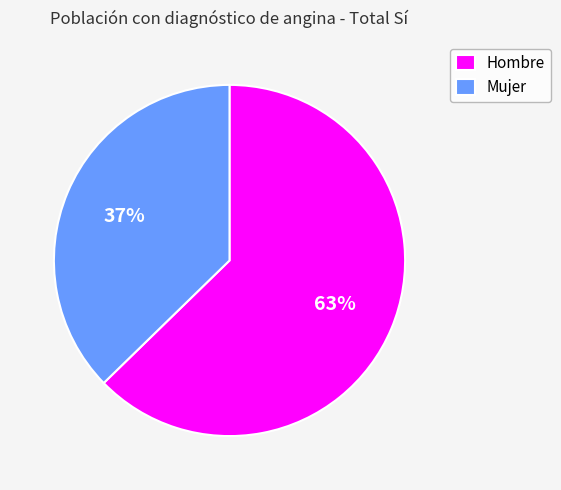

Is it true that Hombre is 53% of the pie?

False